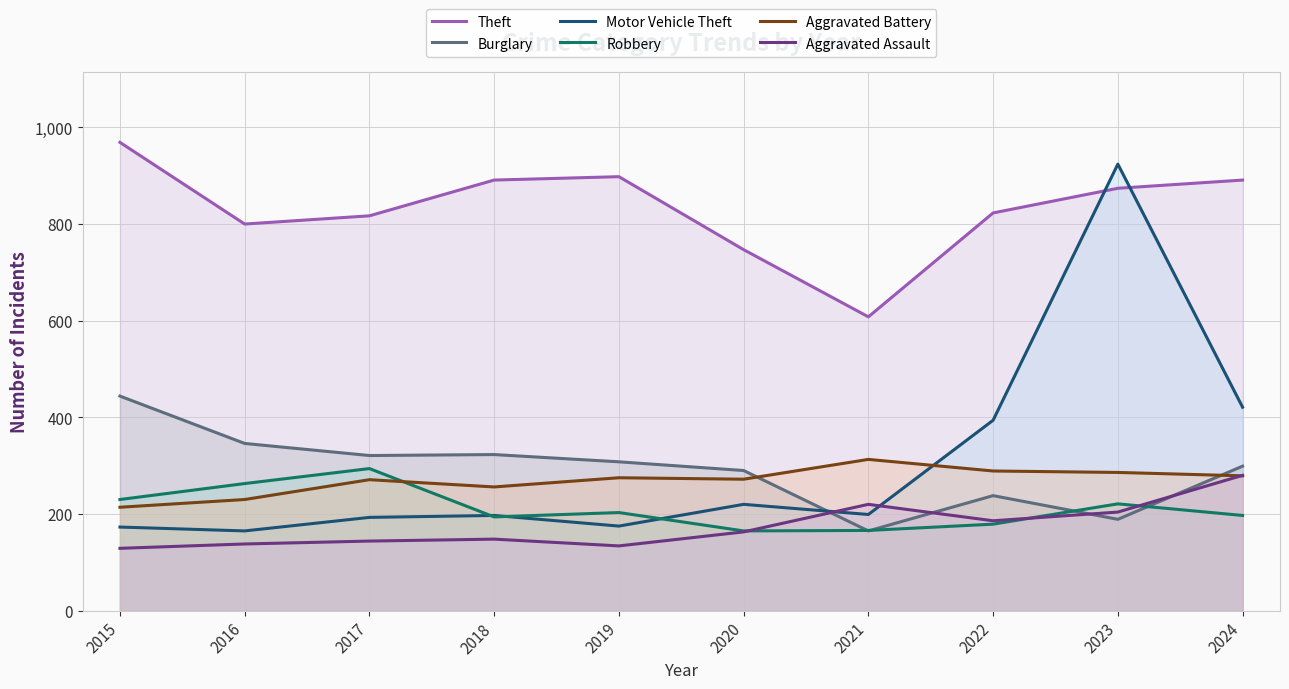

At which category is the sum across all series the highest?

2023